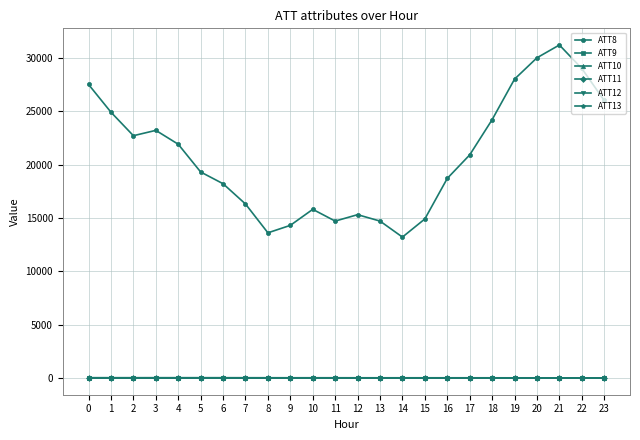

Reading left to right, transcribe all the data shown in this chart.

ATT8: 27500.0	24900.0	22700.0	23200.0	21900.0	19300.0	18200.0	16300.0	13600.0	14300.0	15800.0	14700.0	15300.0	14700.0	13200.0	14900.0	18700.0	20900.0	24200.0	28000.0	30000.0	31200.0	29000.0	26000.0
ATT9: -10.0	-10.0	-10.0	-10.0	-10.0	-10.0	-10.0	-10.0	-10.0	-10.0	-10.0	-10.0	-10.0	-10.0	-10.0	-10.0	-10.0	-10.0	-10.0	-10.0	-10.0	-10.0	-10.0	-10.0
ATT10: -10.0	-10.0	-10.0	-10.0	-10.0	-10.0	-10.0	-10.0	-10.0	-10.0	-10.0	-10.0	-10.0	-10.0	-10.0	-10.0	-10.0	-10.0	-10.0	-10.0	-10.0	-10.0	-10.0	-10.0
ATT11: -10.0	-10.0	-10.0	-10.0	-10.0	-10.0	-10.0	-10.0	-10.0	-10.0	-10.0	-10.0	-10.0	-10.0	-10.0	-10.0	-10.0	-10.0	-10.0	-10.0	-10.0	-10.0	-10.0	-10.0
ATT12: 2.0	3.3	4.0	4.7	5.1	4.7	5.6	4.5	4.5	4.0	3.7	3.5	3.3	3.6	4.0	3.9	3.2	2.9	2.5	2.7	2.2	2.4	3.5	3.4
ATT13: 26.9	25.7	25.5	26.3	26.6	26.3	25.2	22.9	21.0	19.1	19.9	19.1	17.7	16.3	16.7	16.9	16.3	16.1	14.8	13.2	12.4	11.7	11.6	11.8